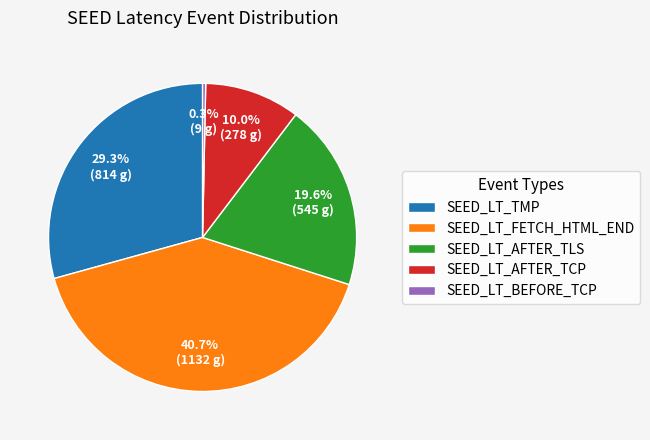

What is the largest slice in the pie chart?

SEED_LT_FETCH_HTML_END